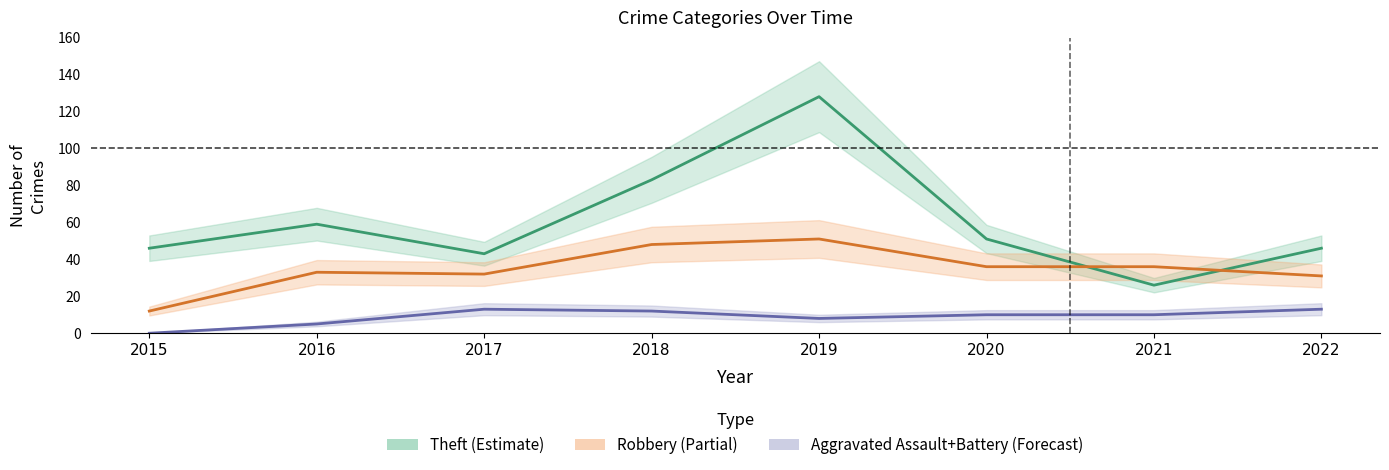

True or false: Aggravated Assault+Battery and Robbery cross at least once.

False